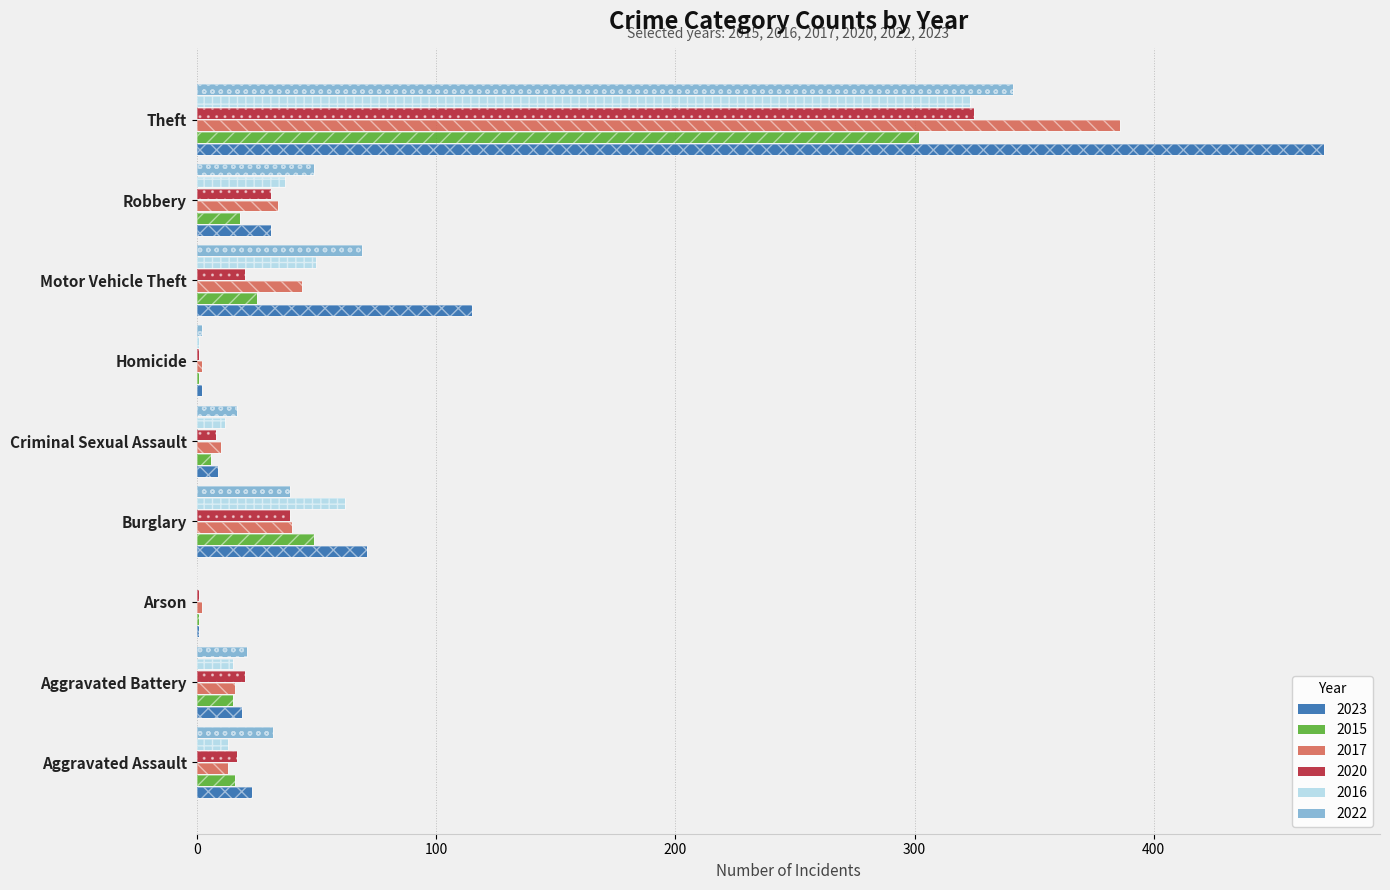

Which series changed the most between Arson and Criminal Sexual Assault?

2022